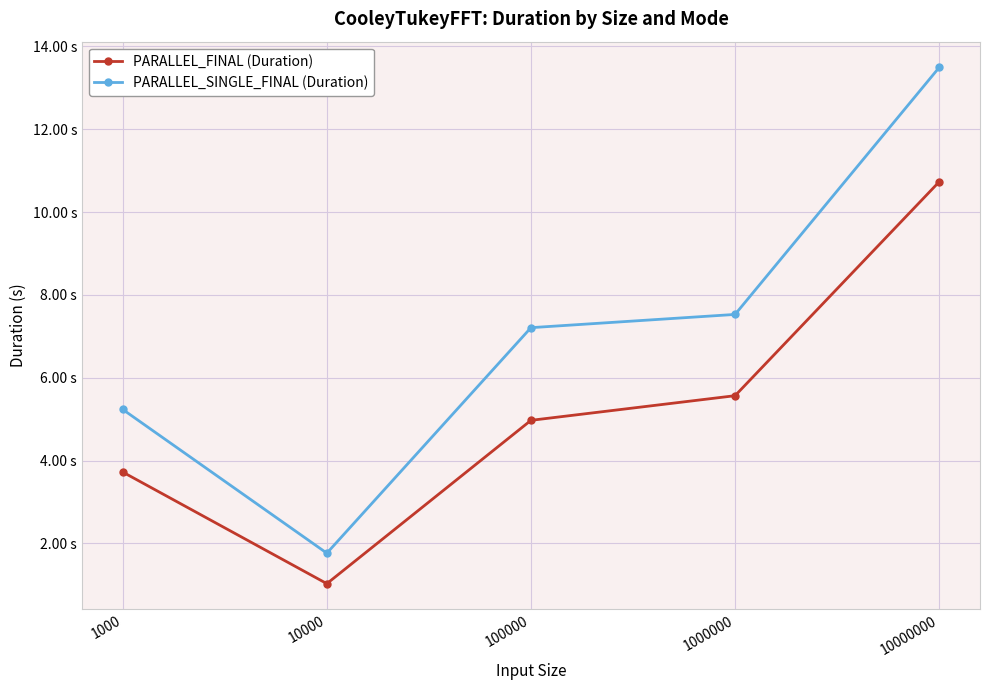

What are all the series names shown in the legend?

PARALLEL_FINAL (Duration), PARALLEL_SINGLE_FINAL (Duration)